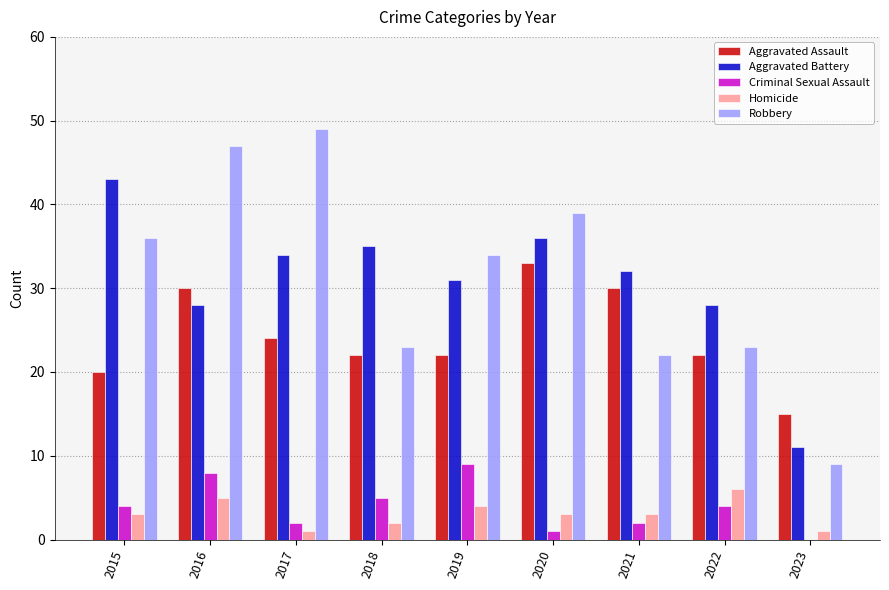

Is the value of Robbery at 2022 greater than the value of Homicide at 2021?

Yes